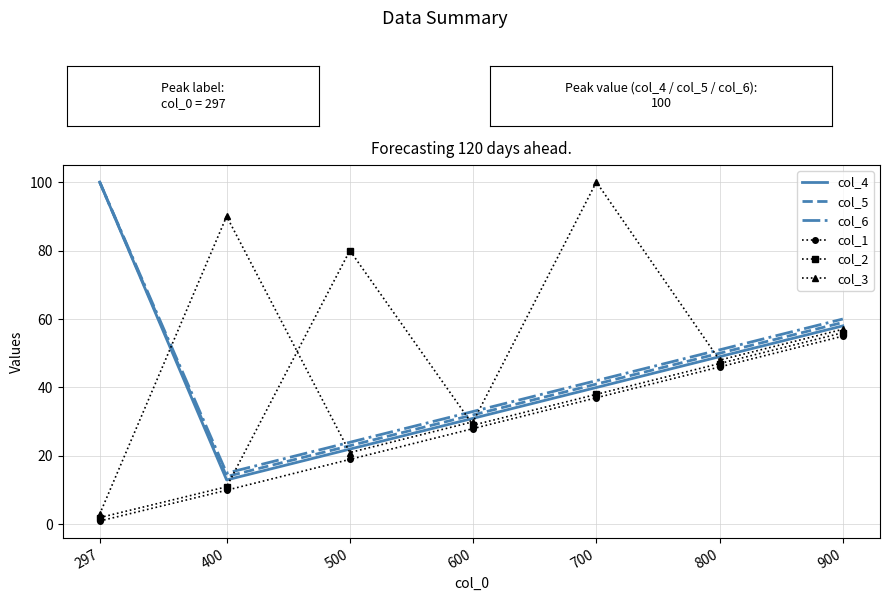

Reading left to right, transcribe all the data shown in this chart.

col_4: 297=100	400=13	500=22	600=31	700=40	800=49	900=58
col_5: 297=100	400=14	500=23	600=32	700=41	800=50	900=59
col_6: 297=100	400=15	500=24	600=33	700=42	800=51	900=60
col_1: 297=1	400=10	500=19	600=28	700=37	800=46	900=55
col_2: 297=2	400=11	500=80	600=29	700=38	800=47	900=56
col_3: 297=3	400=90	500=21	600=30	700=100	800=48	900=57